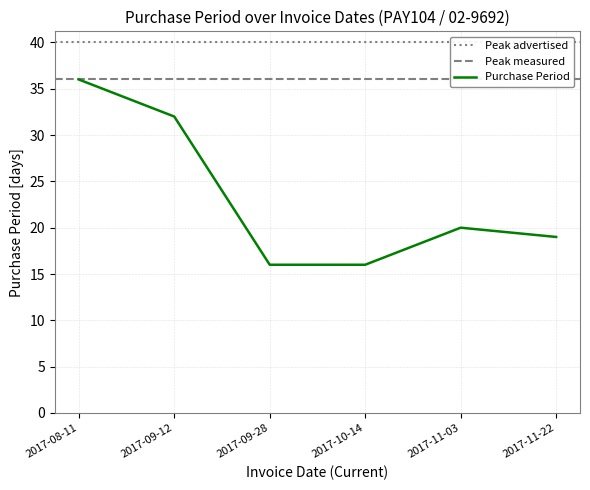

What is the ratio of the value at 2017-11-03 to the value at 2017-09-12?

0.6